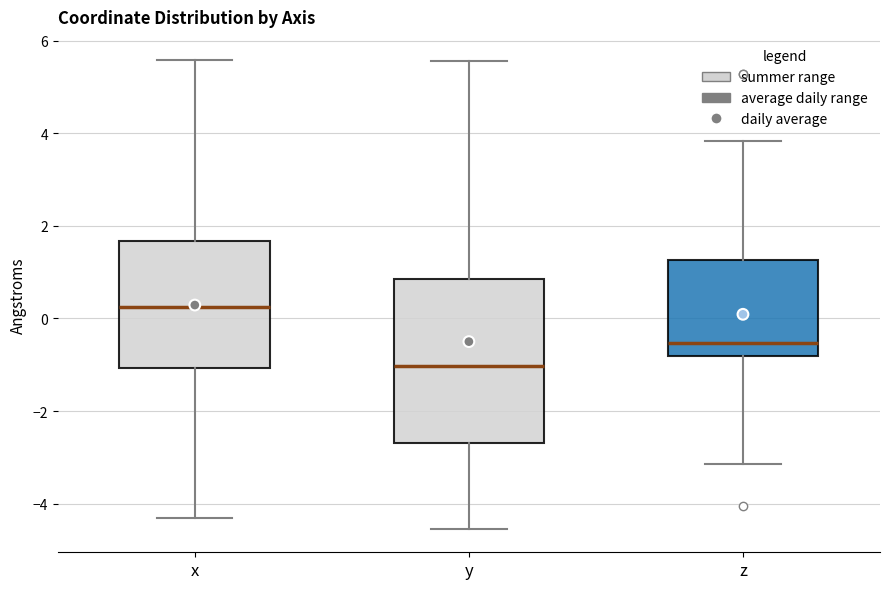

Which box's median line is the lowest?

y